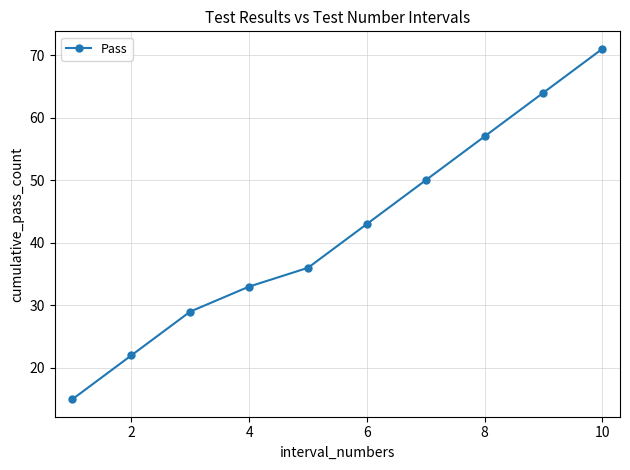

True or false: the data has more than 2 interior local peaks.

False